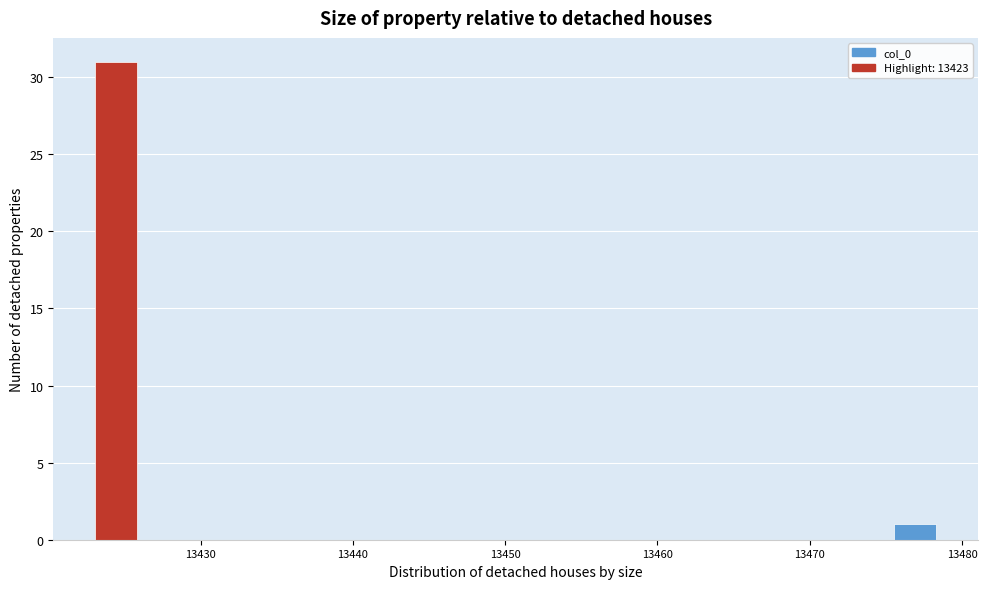

Around what value on the x-axis is the tallest bar? Give the approximate position of its centre, as read against the axis.

13424